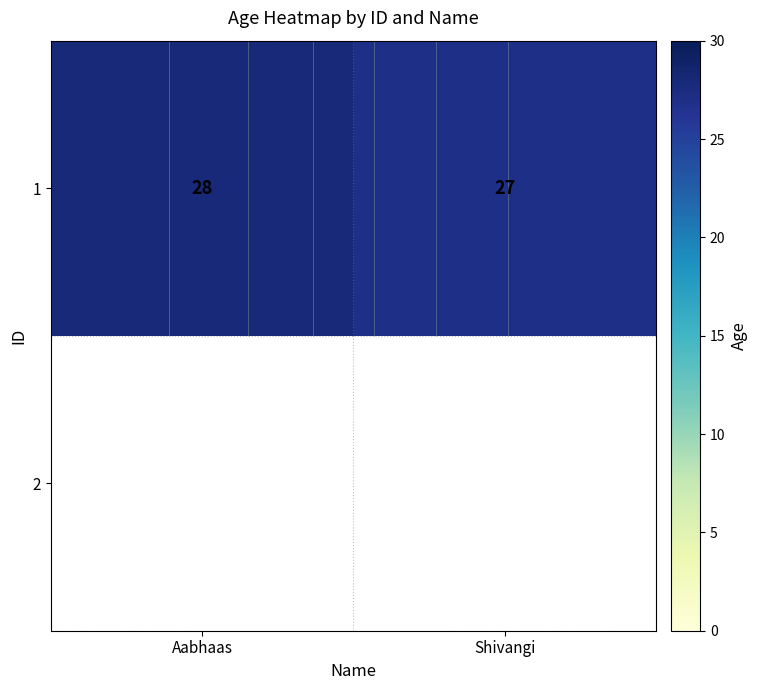

Reading left to right, extract all data points from this chart.

Aabhaas=28	Shivangi=27